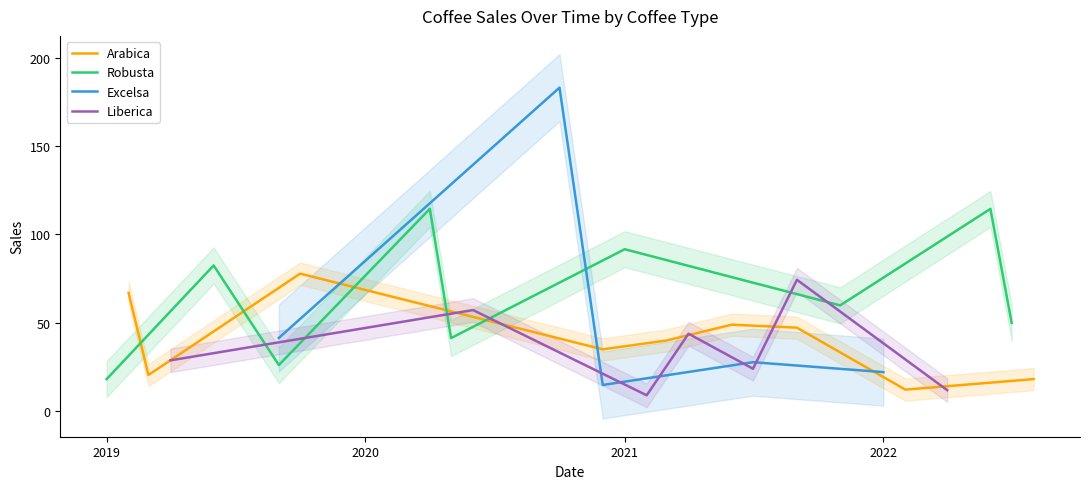

What is the approximate value of Liberica at 0?

38.9